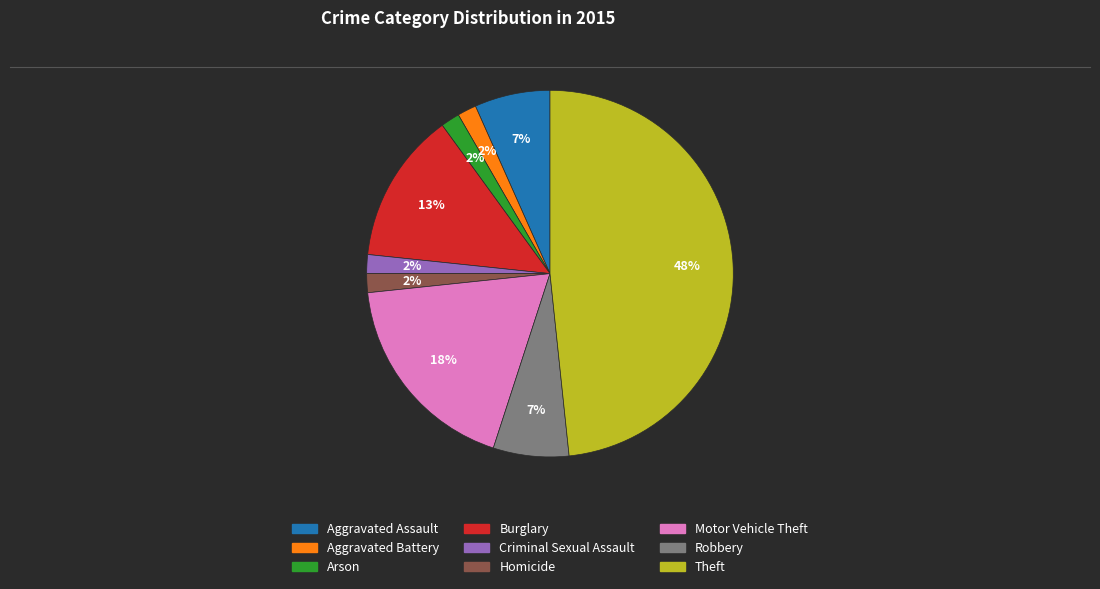

Which has a higher value, Burglary or Aggravated Assault?

Burglary